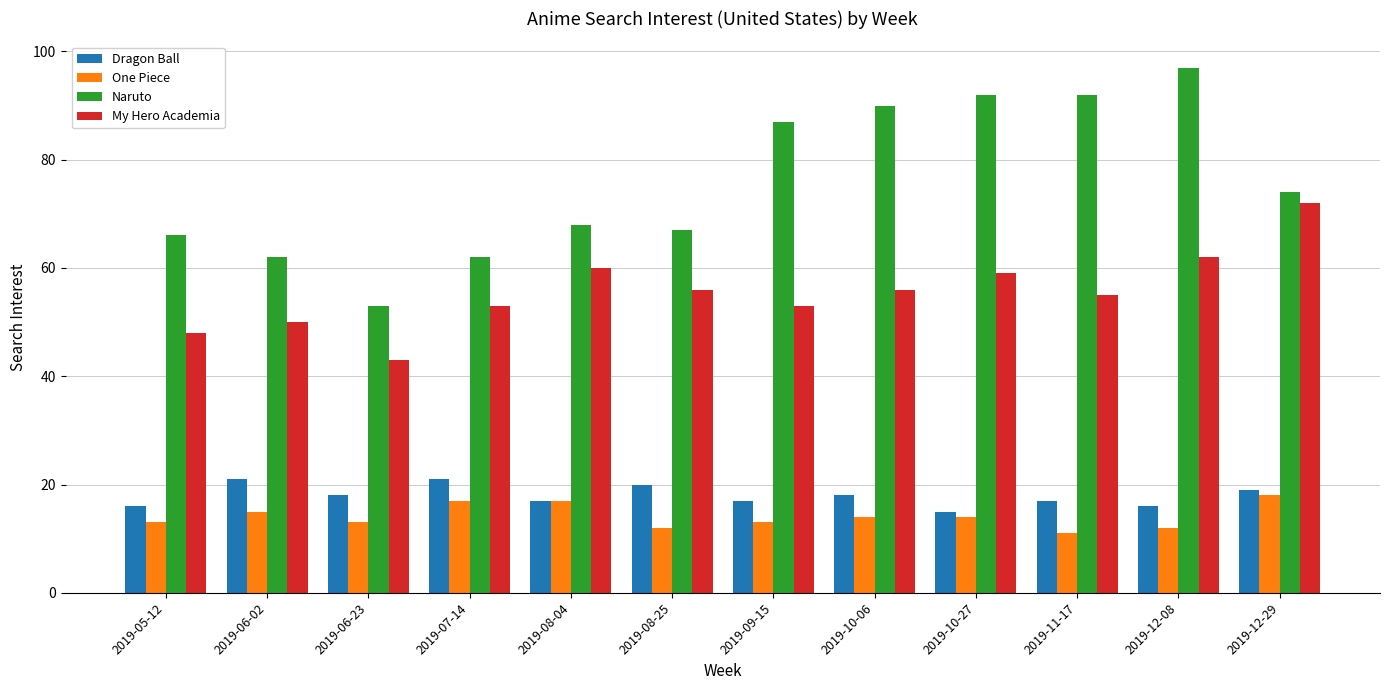

True or false: My Hero Academia has a value of 78 at 2019-07-14.

False